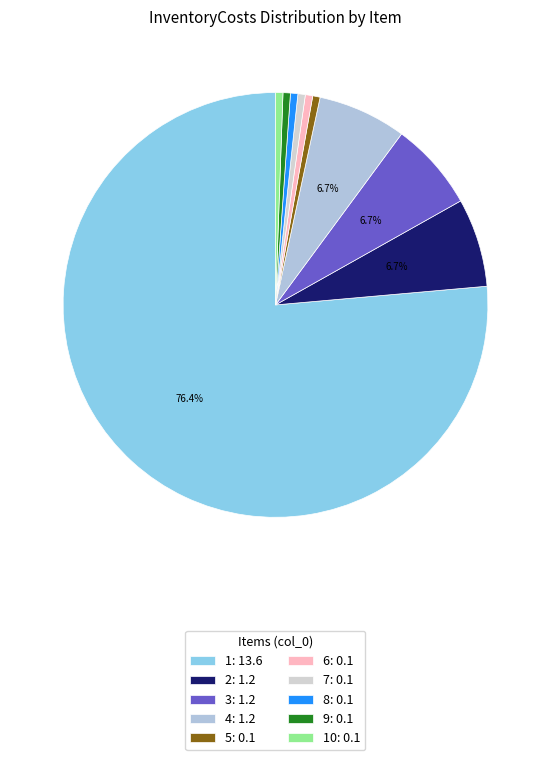

Count the number of slices in the pie.

10